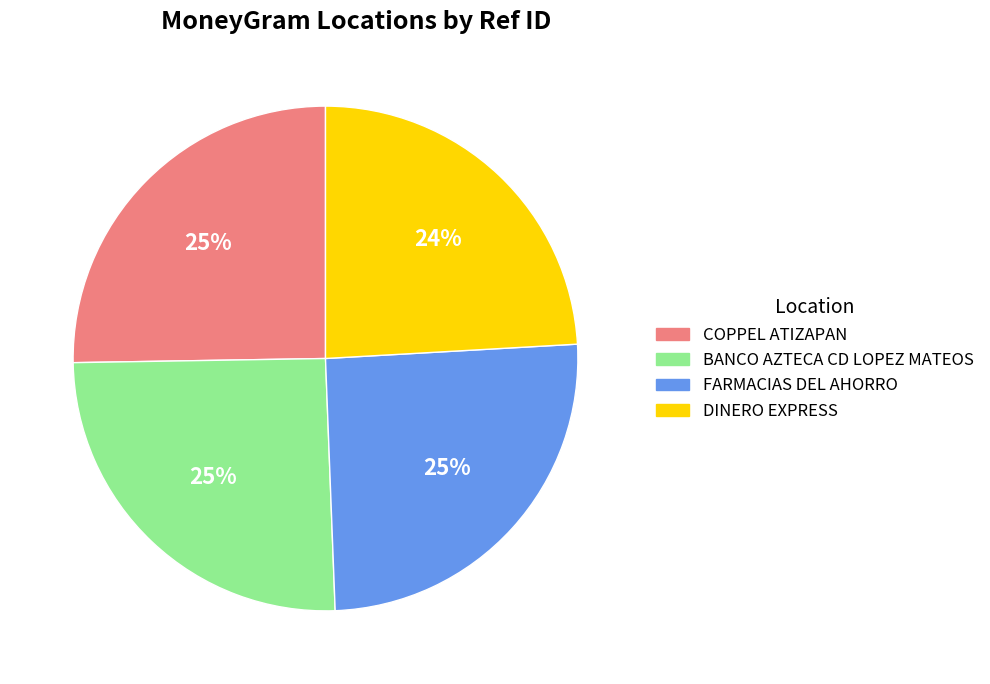

To the nearest percent, what is the difference between the largest and smallest slice percentages?

1%